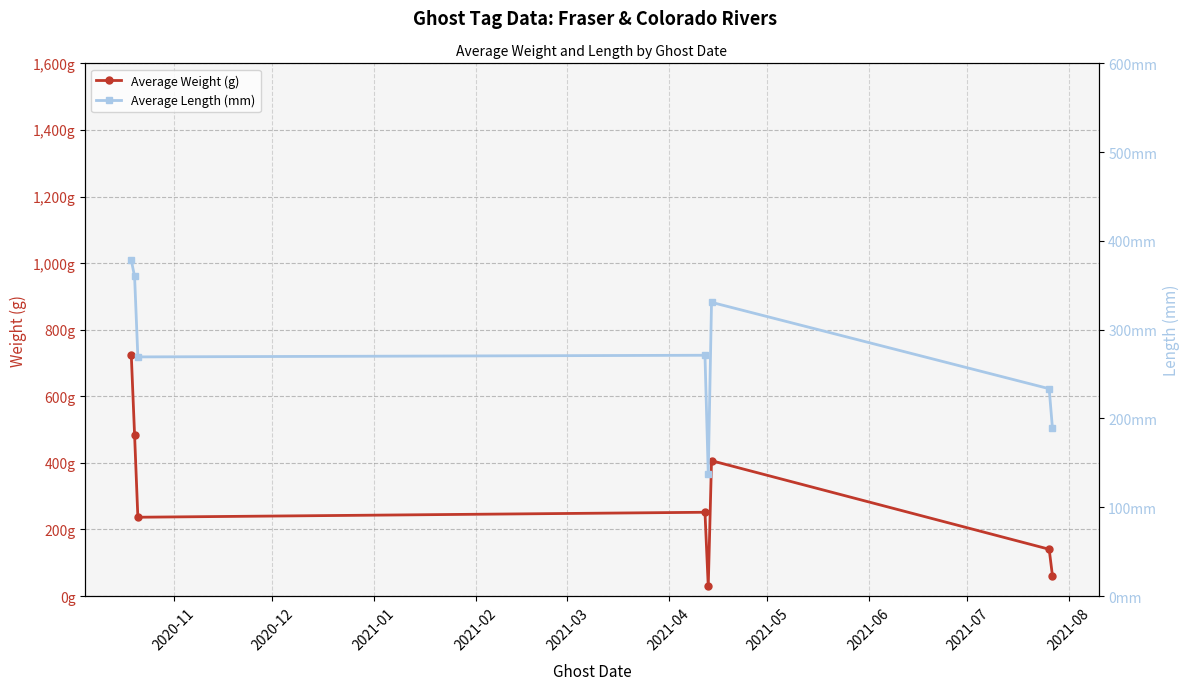

True or false: Average Weight (g) has a value of 401.1 at 2021-02.

False